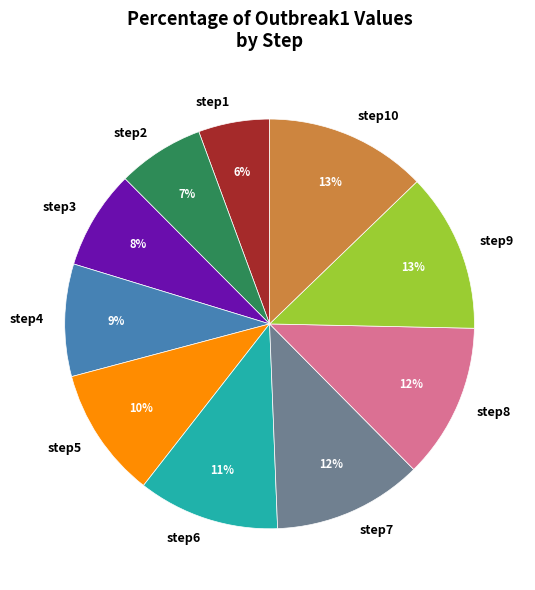

To the nearest percent, what is the difference between the largest and smallest slice percentages?

7%